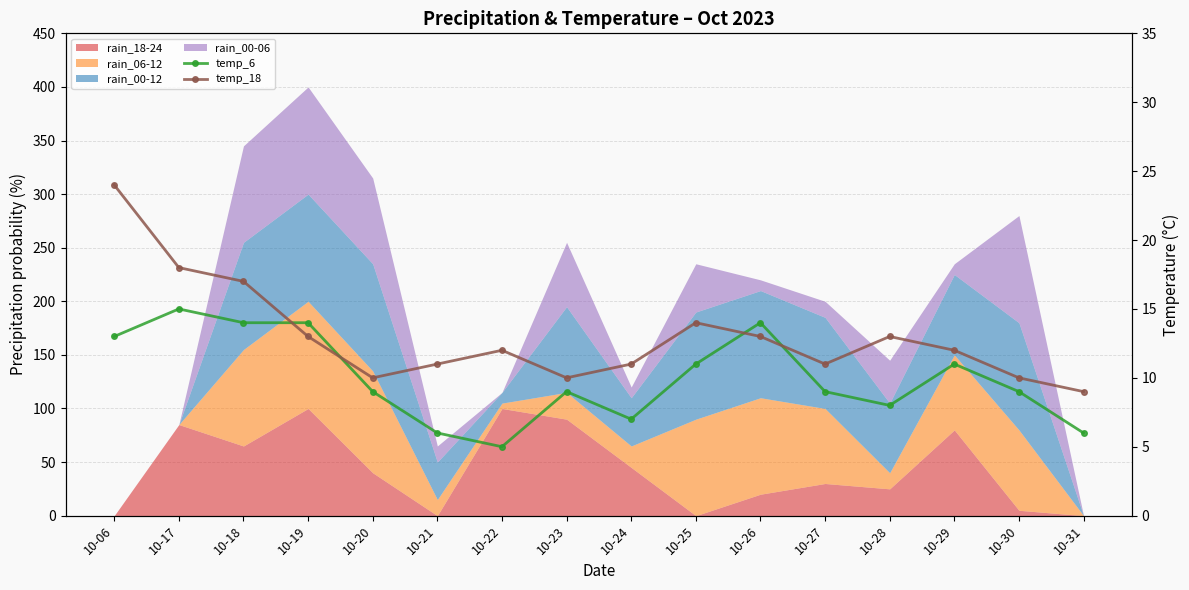

How many times do temp_18 and temp_6 cross each other?

4